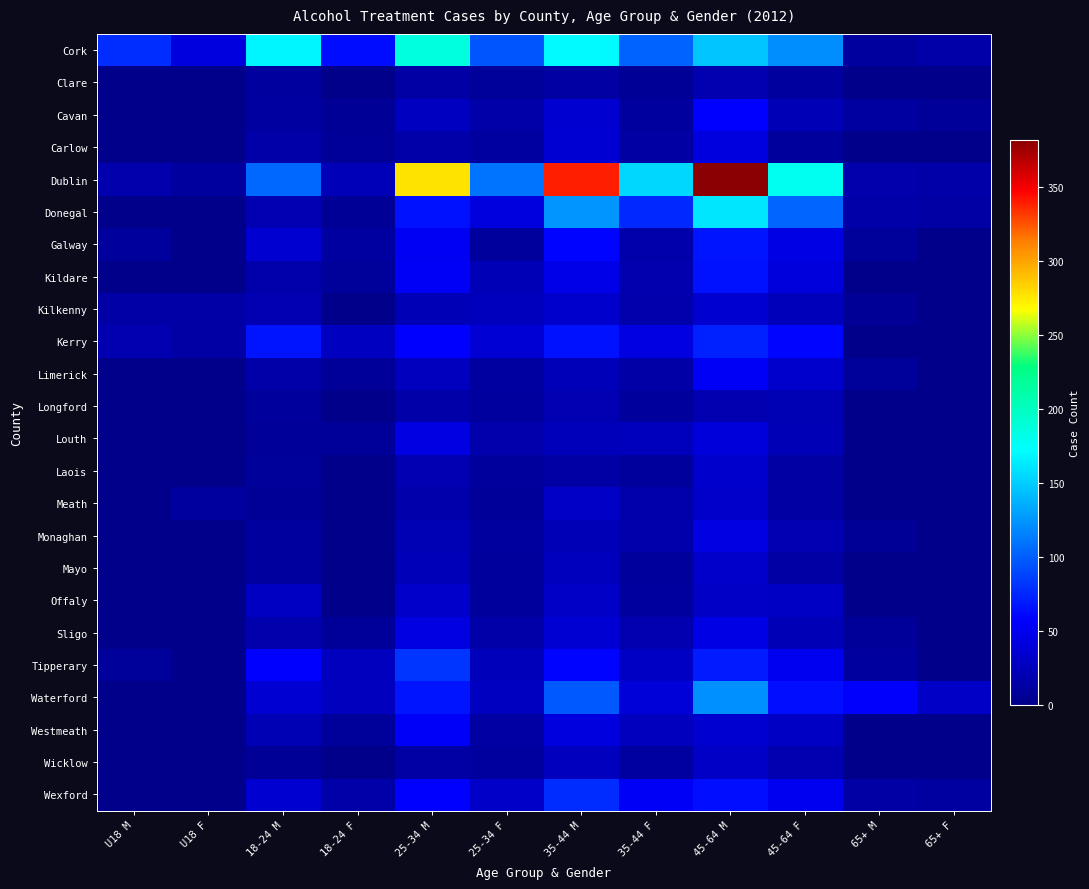

What is the spread (max minus min) of values at U18 M?

78